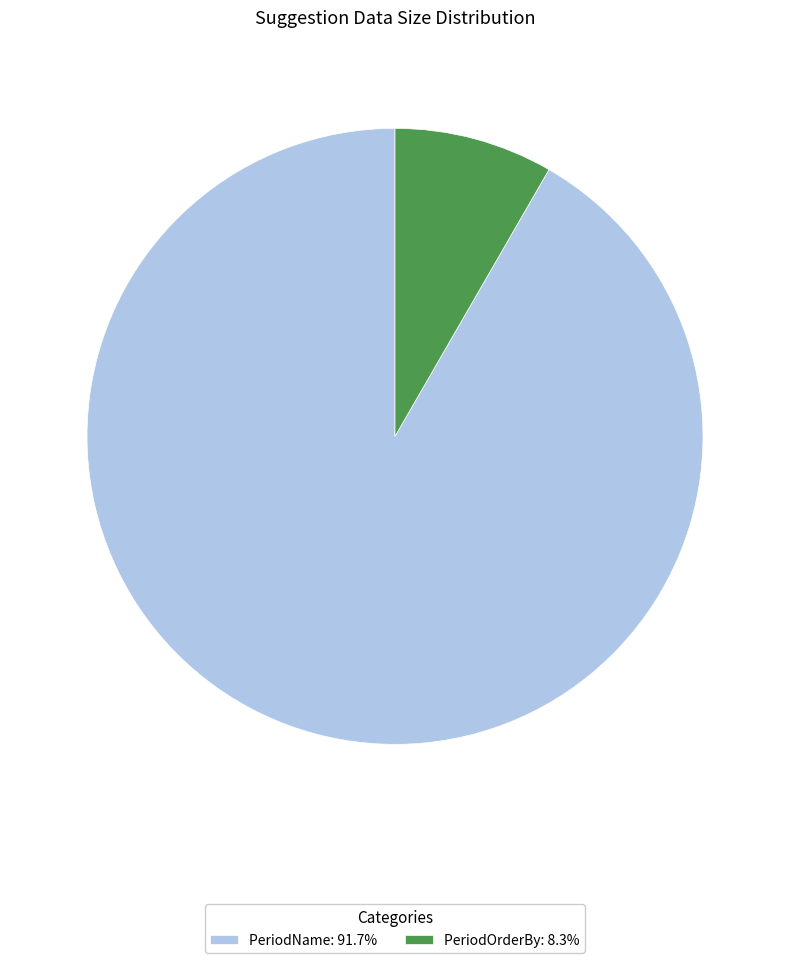

Does any single category account for the majority?

Yes